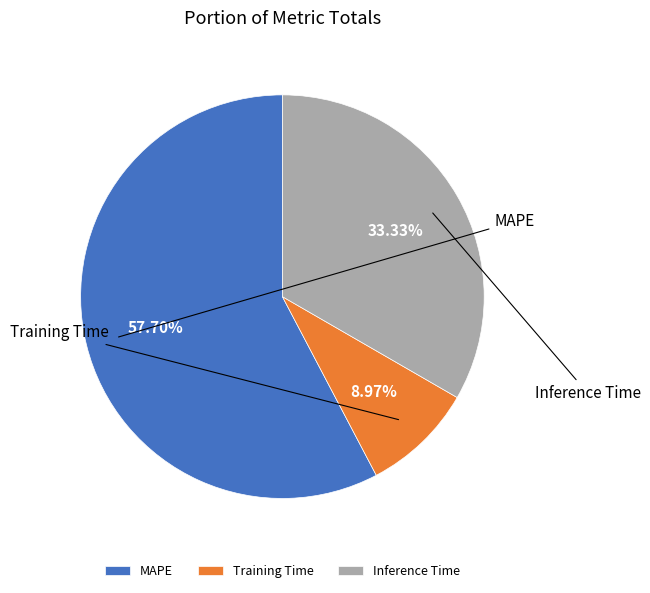

Between Training Time and Inference Time, which is larger?

Inference Time